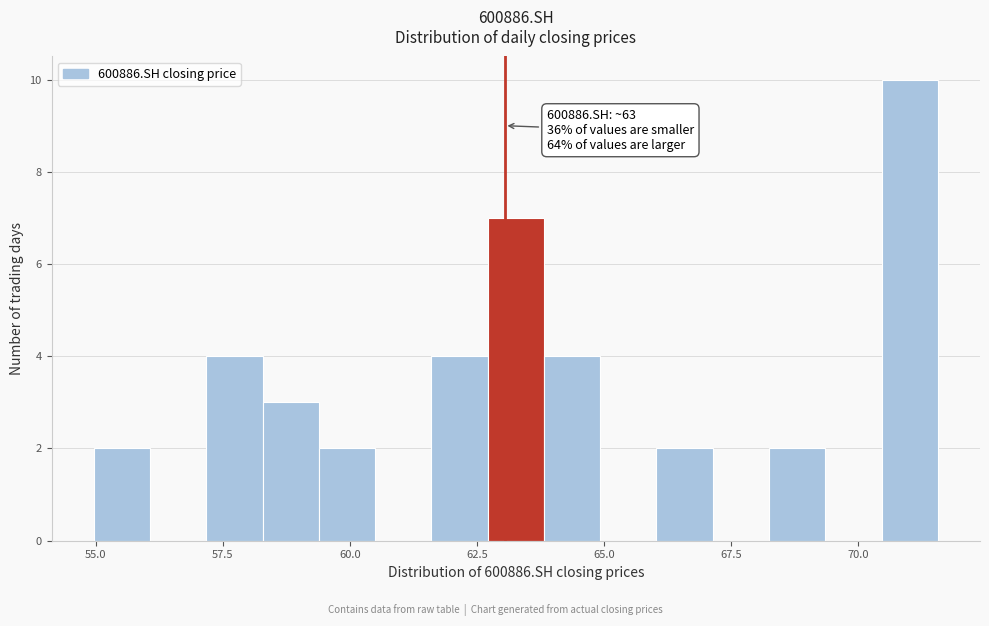

Around what value on the x-axis is the tallest bar? Give the approximate position of its centre, as read against the axis.

71.0